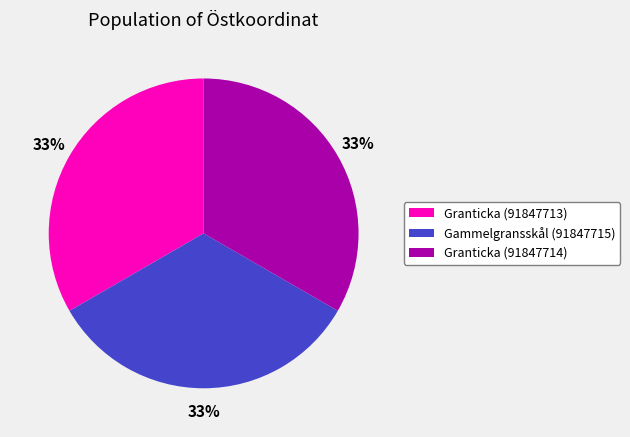

To the nearest percent, what is the combined percentage of Gammelgransskål (91847715) and Granticka (91847714)?

67%